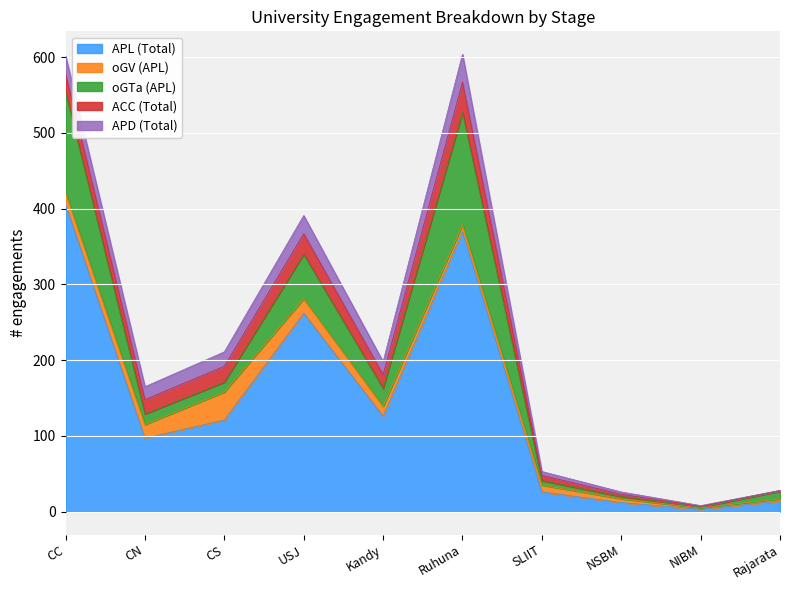

The APL (Total) series shows 446 at USJ. True or false?

False